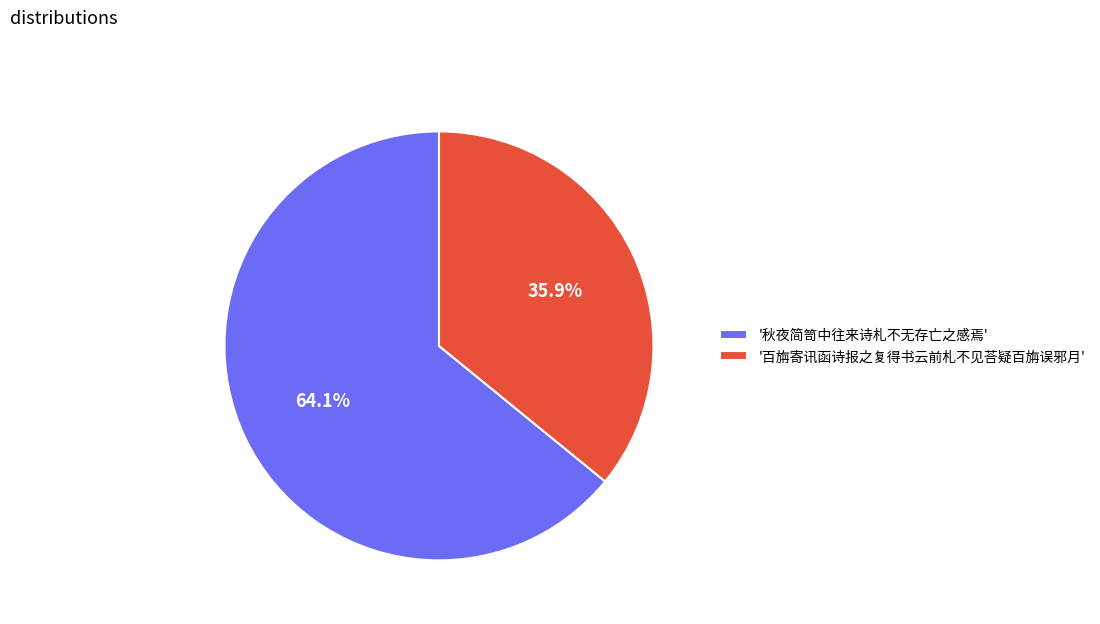

Which category has the smallest portion of the pie?

'百旃寄讯函诗报之复得书云前札不见荅疑百旃误邪月'